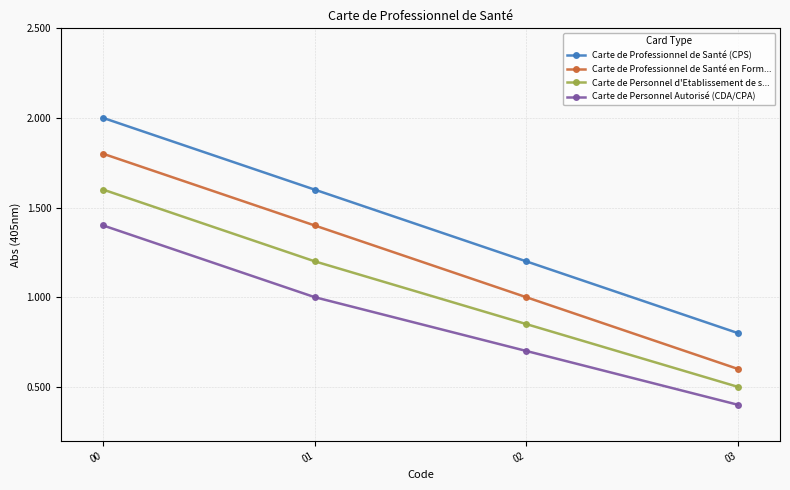

How many distinct data groups are displayed?

4